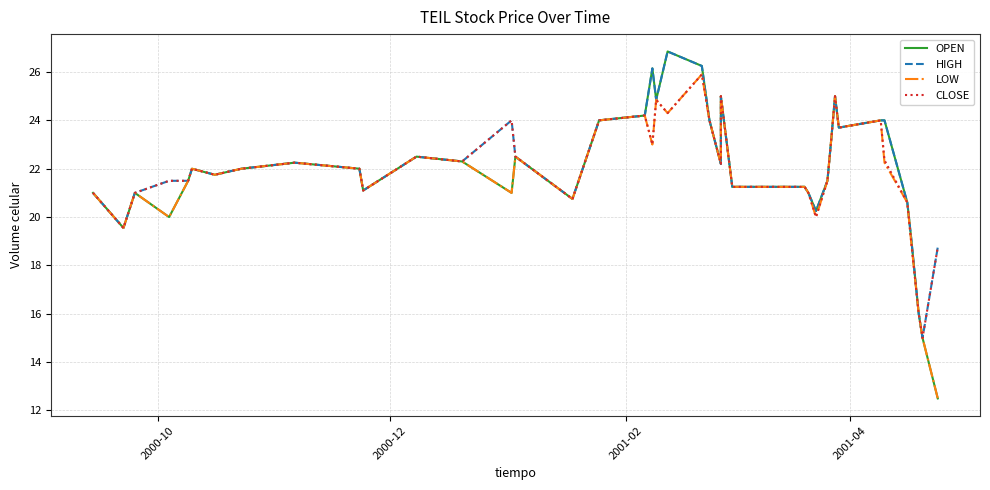

The value of LOW at 31 is 5.4. True or false?

False